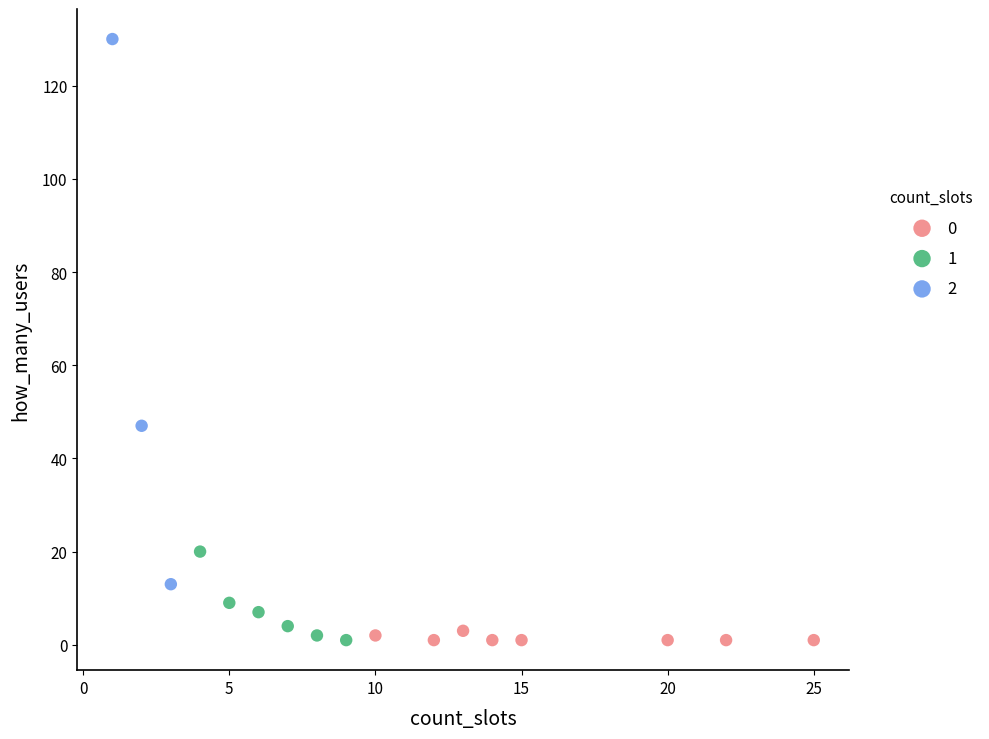

Which series reaches the maximum Y coordinate?

2